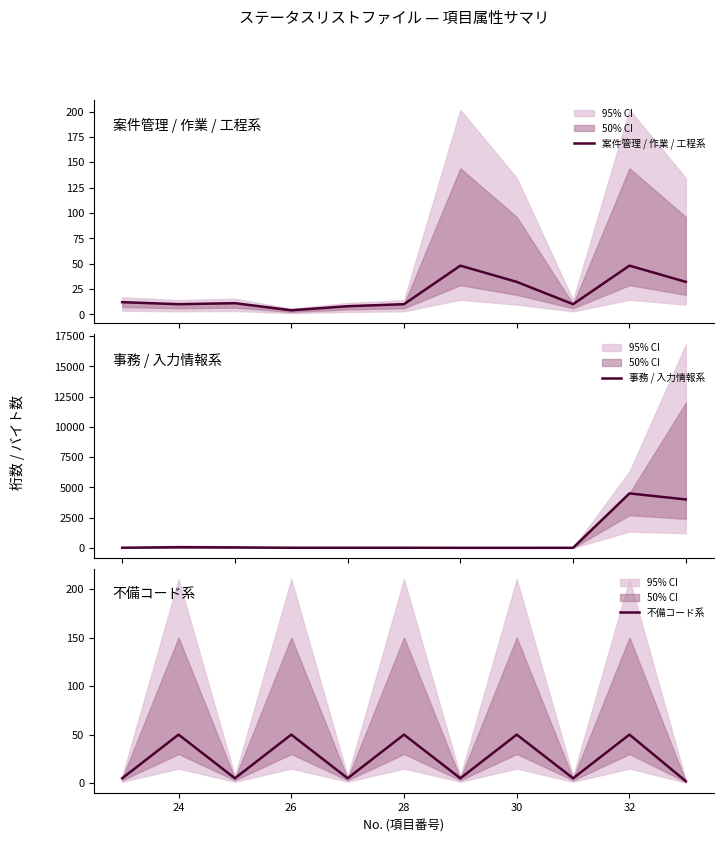

In 案件管理 / 作業 / 工程系, how many points are lower than both neighbors (excluding endpoints)?

3